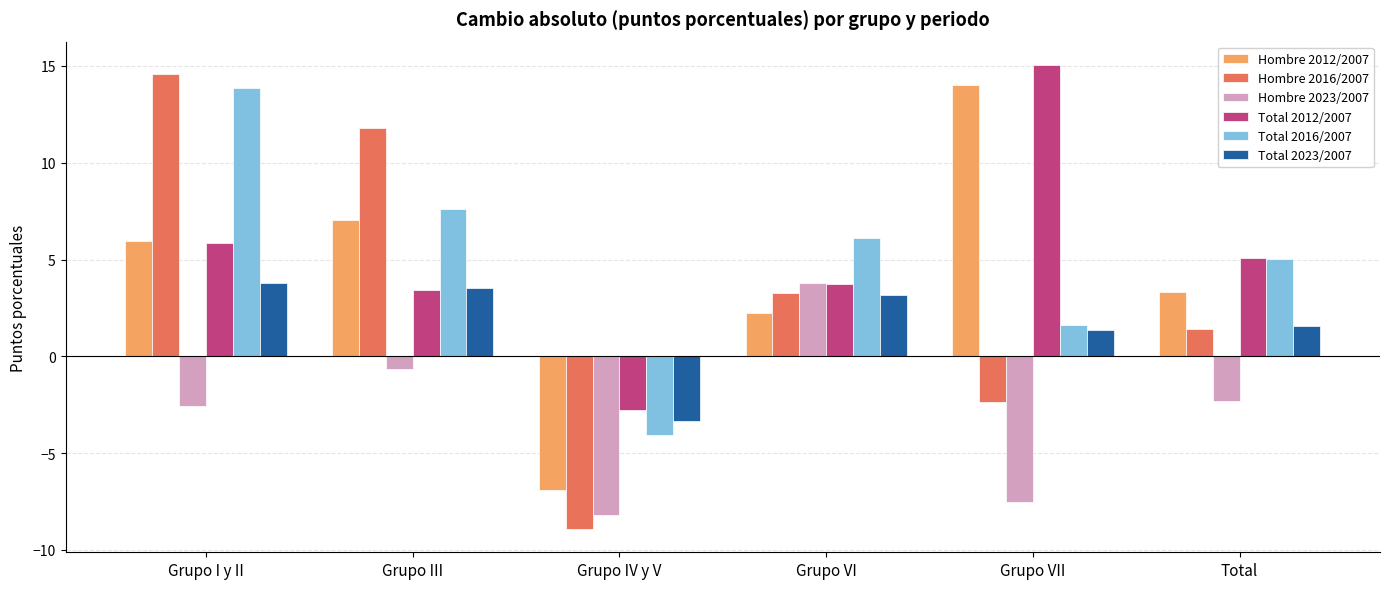

Which series has the widest spread of values?

Hombre 2016/2007